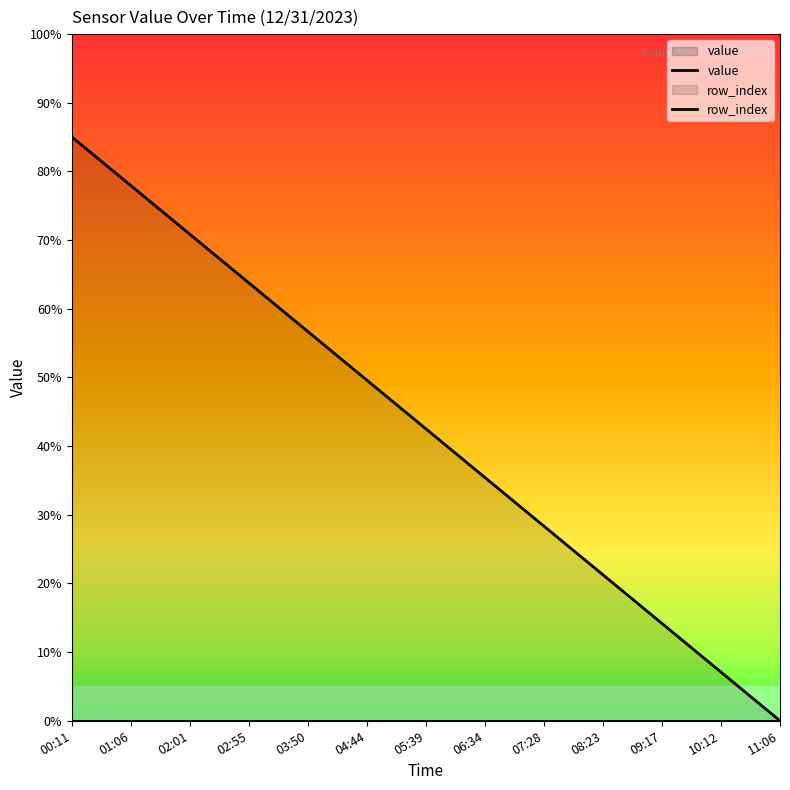

How many data points are less than 42?

6